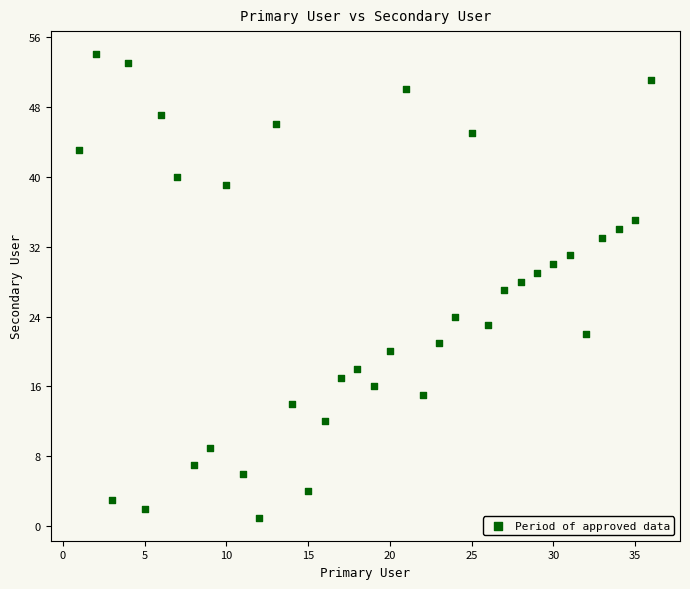

What is the range of Y values (max minus min)?

53